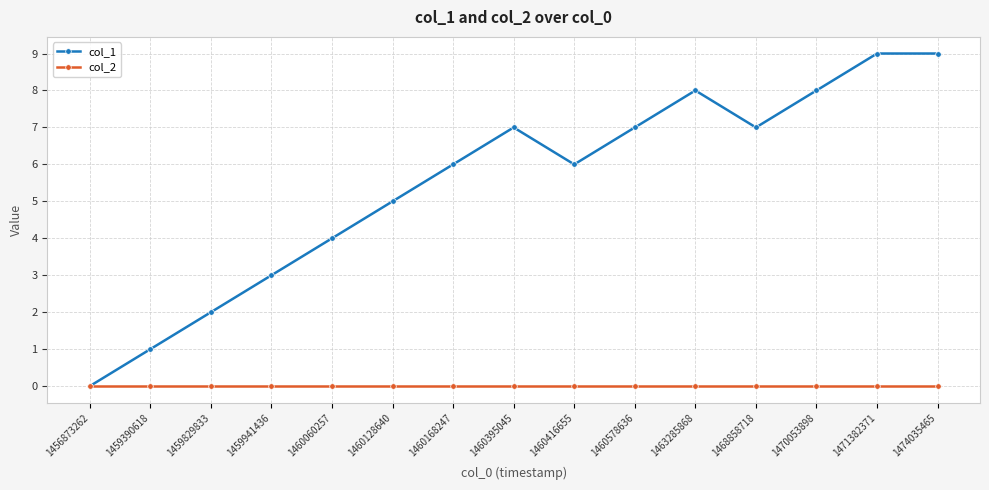

What is the value of the col_1 point at the 13th from the left?

8